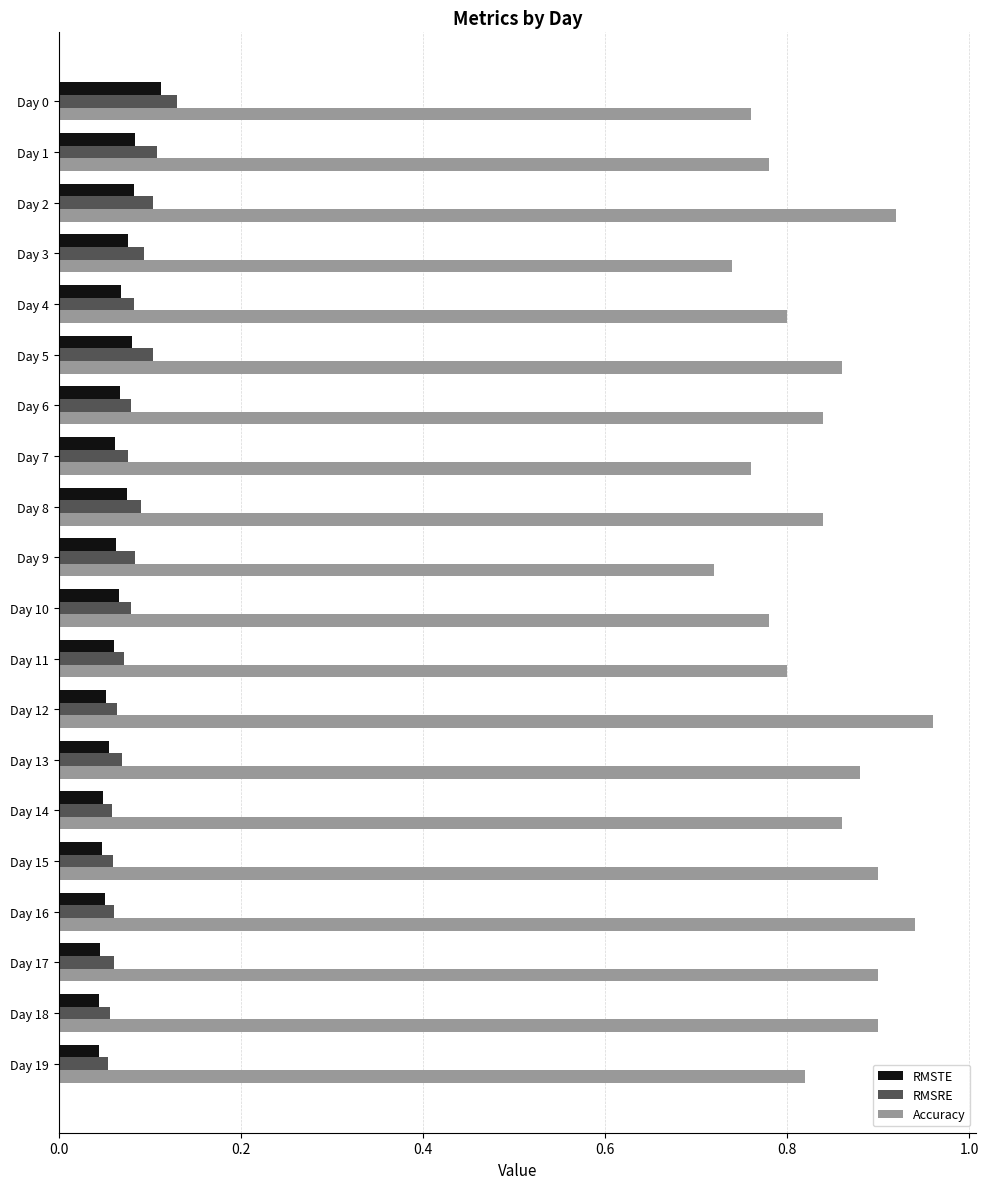

Which series changed the most between Day 1 and Day 2?

Accuracy